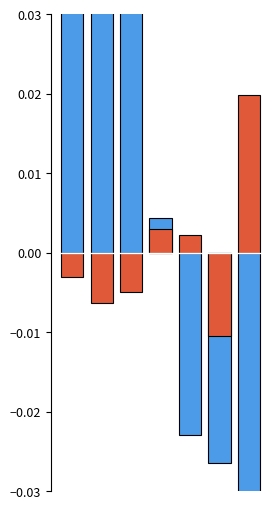

Reading left to right, what are all the values shown in this chart?

3di Alphabet Length (normalized): 0=0.0	1=0.0	2=0.0	3=0.0	4=-0.0	5=-0.0	6=-0.1
AA Alphabet Length (normalized): 0=-0.0	1=-0.0	2=-0.0	3=0.0	4=0.0	5=-0.0	6=0.0